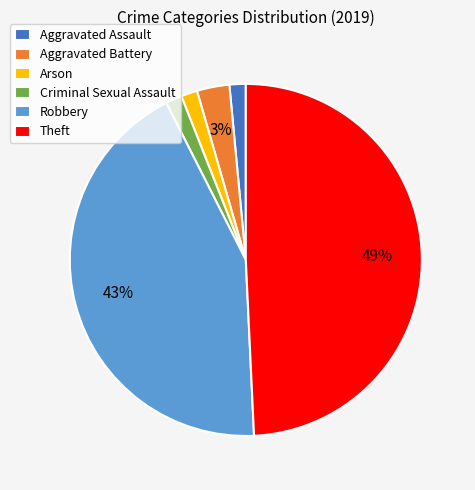

To the nearest percent, what percentage of the pie is Aggravated Assault?

1%